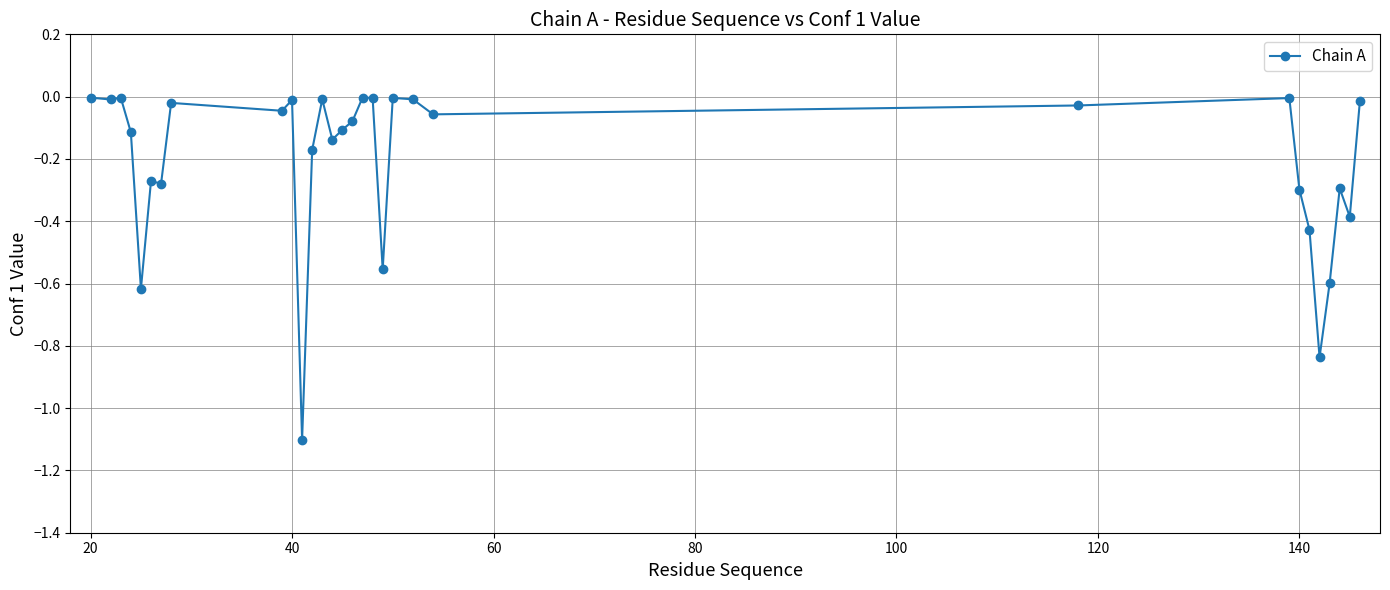

What is the difference between the maximum and minimum values?

1.1